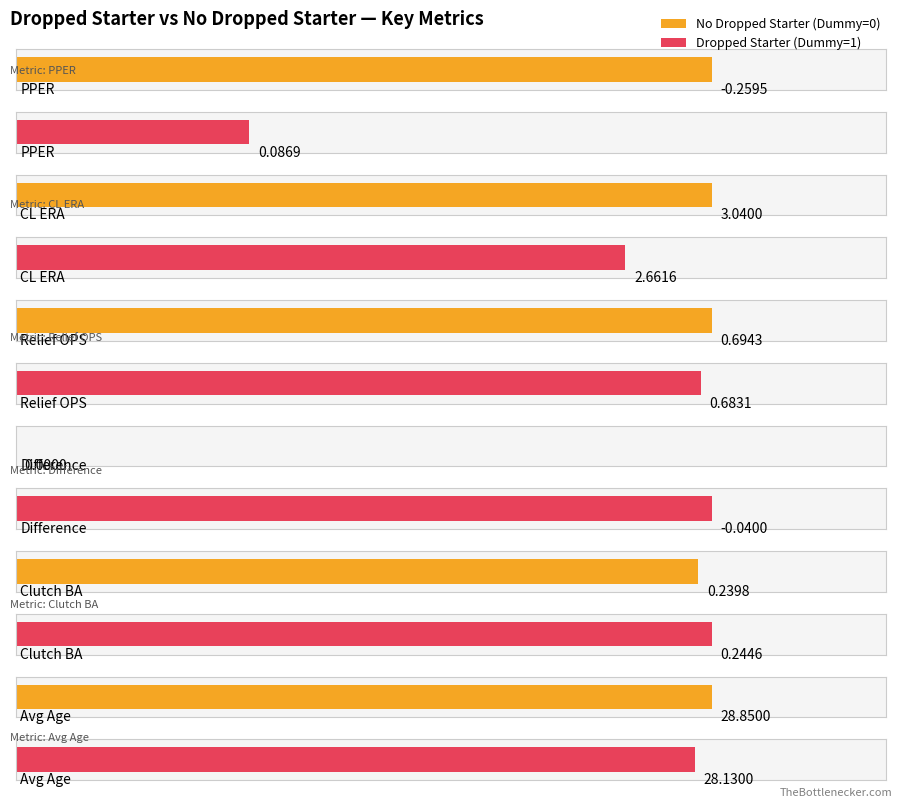

How many values in the Dropped Starter (Dummy=1) series exceed 0?

5